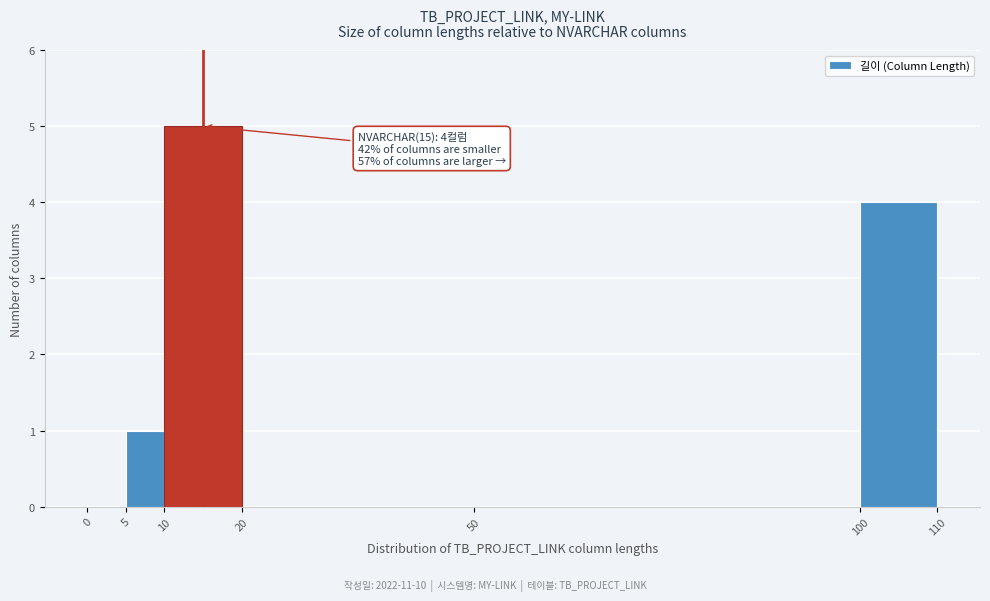

Over which range of the x-axis is the bar tallest?

10 to 20